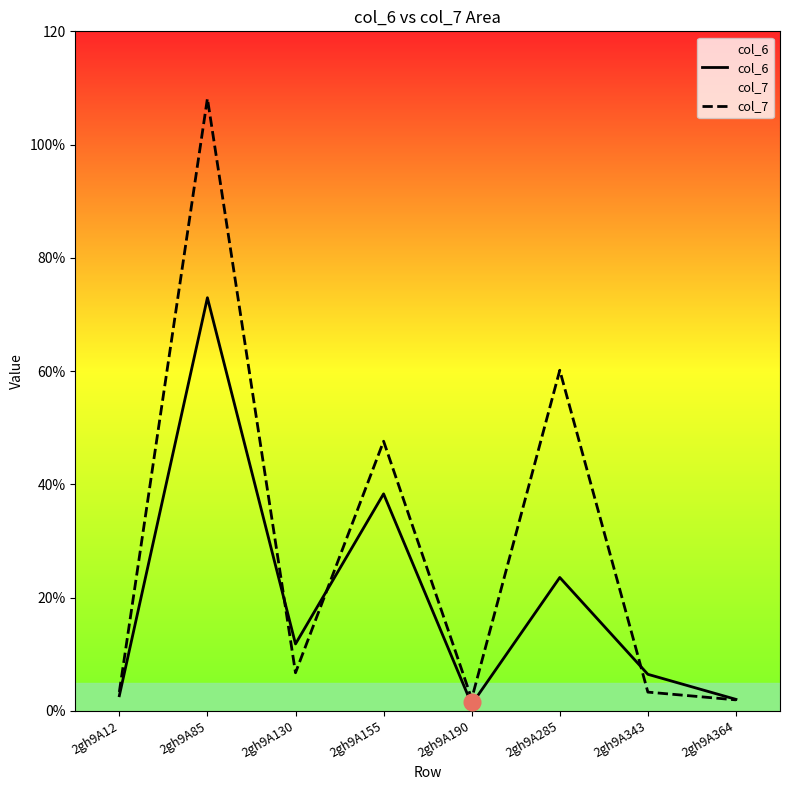

At which category is the sum across all series the highest?

2gh9A85